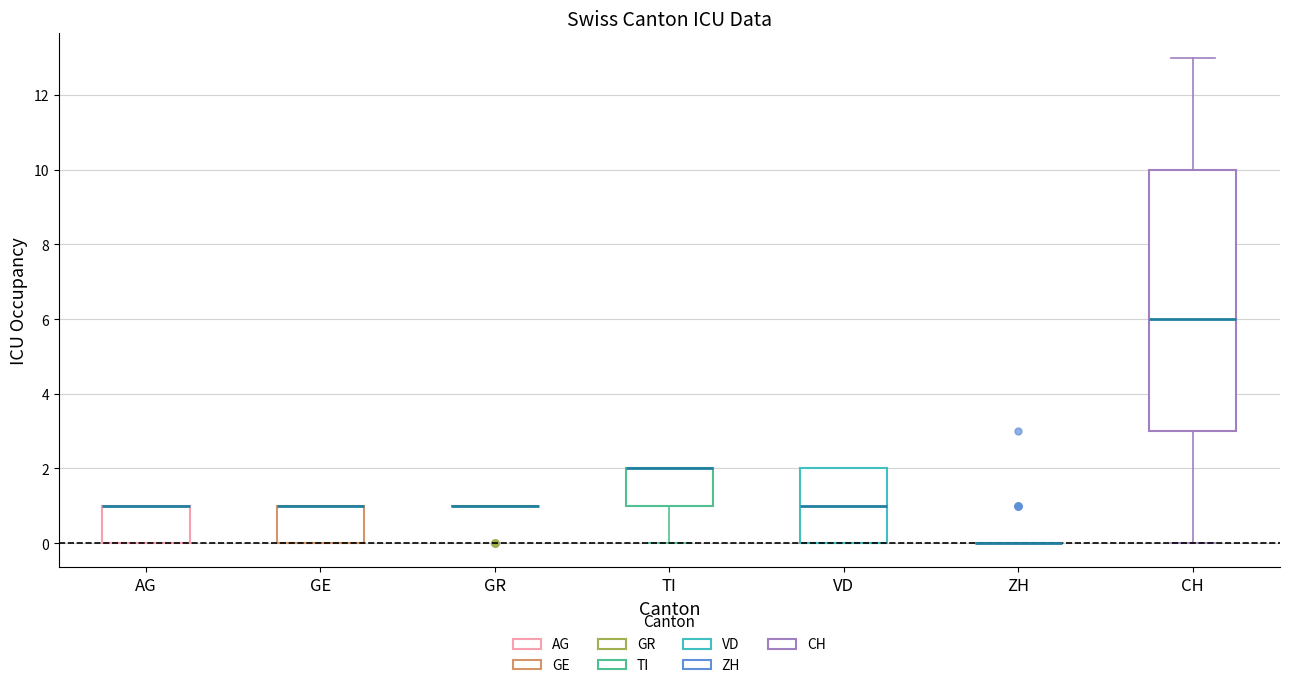

Where is the lower edge of the box for GE on the y-axis? The values are not printed on the chart, so give them approximately, as read against the axis.

0